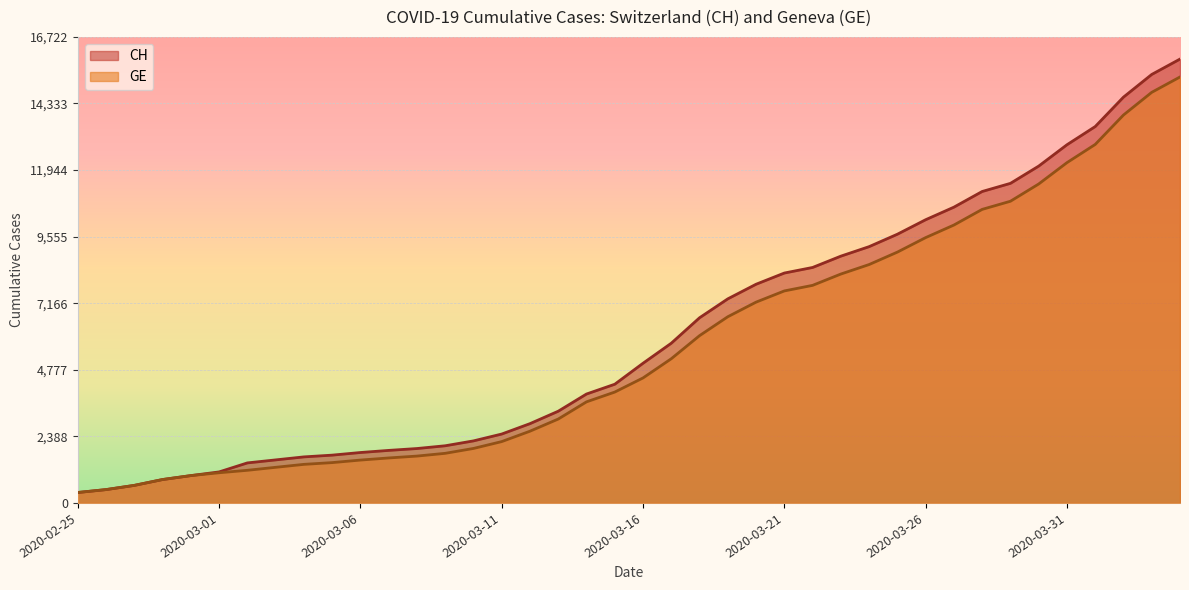

Which series has the largest total across all categories?

CH